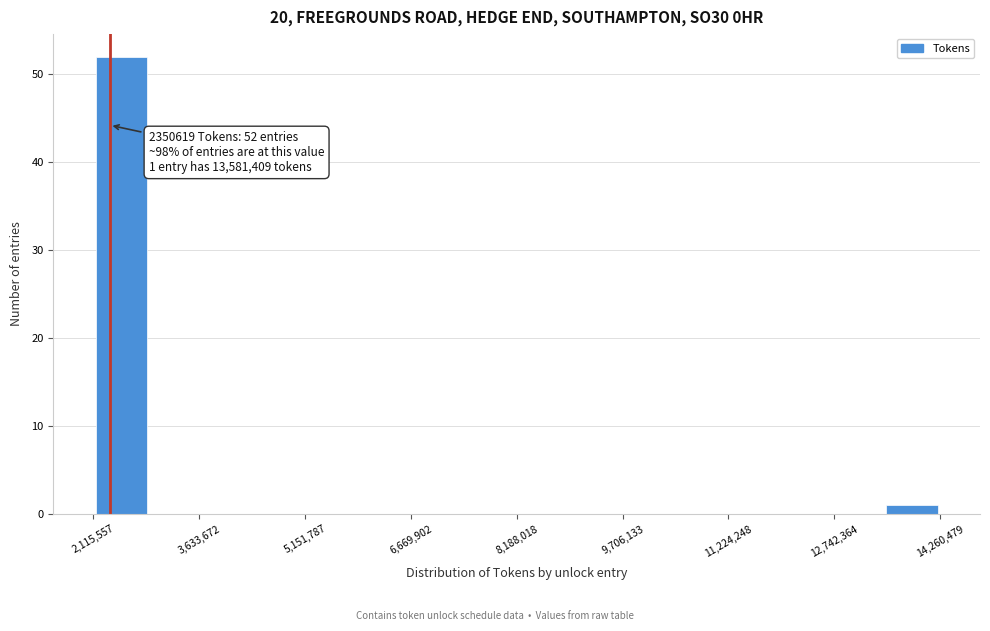

Over which range of the x-axis is the bar tallest?

2200000 to 3000000